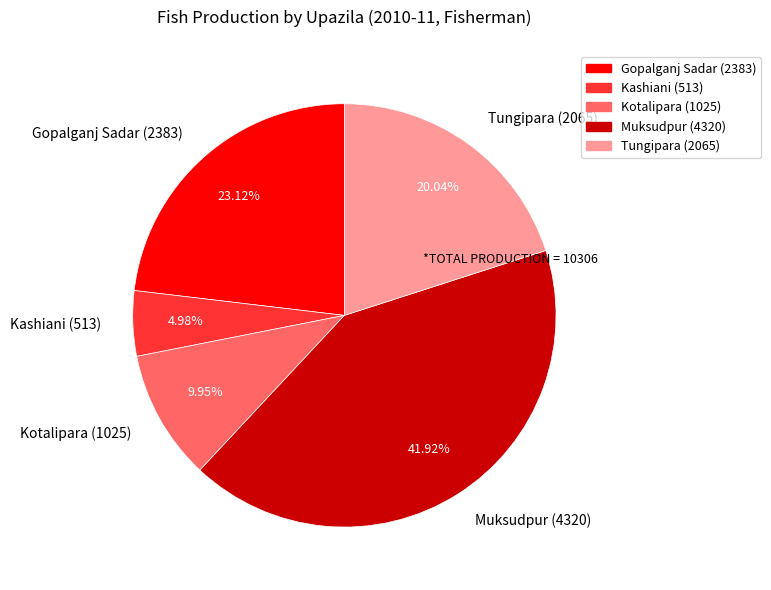

Rank the categories by value from highest to lowest.

Muksudpur, Gopalganj Sadar, Tungipara, Kotalipara, Kashiani